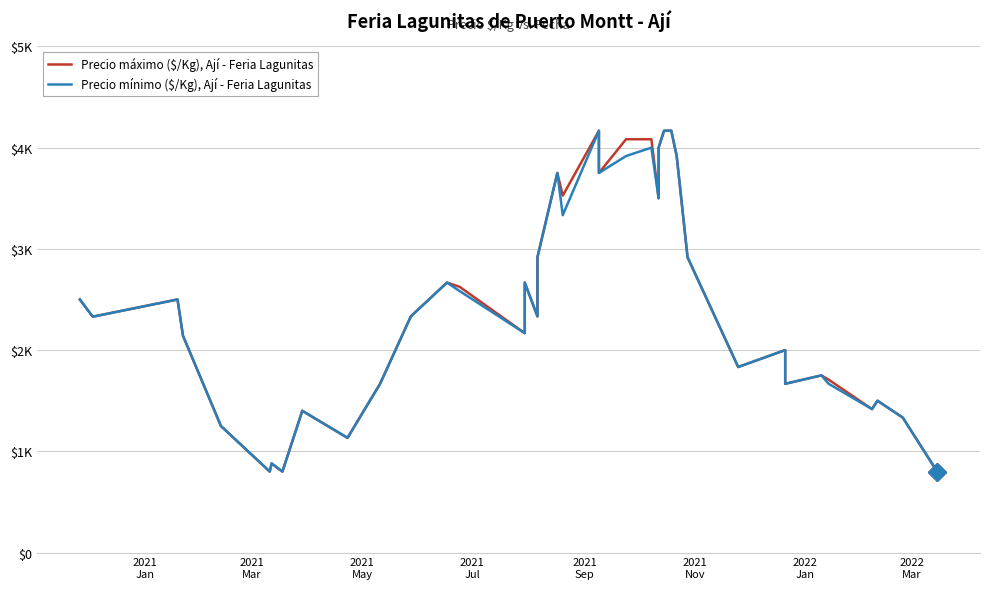

Which series has the largest total across all categories?

Precio máximo ($/Kg), Ají - Feria Lagunitas